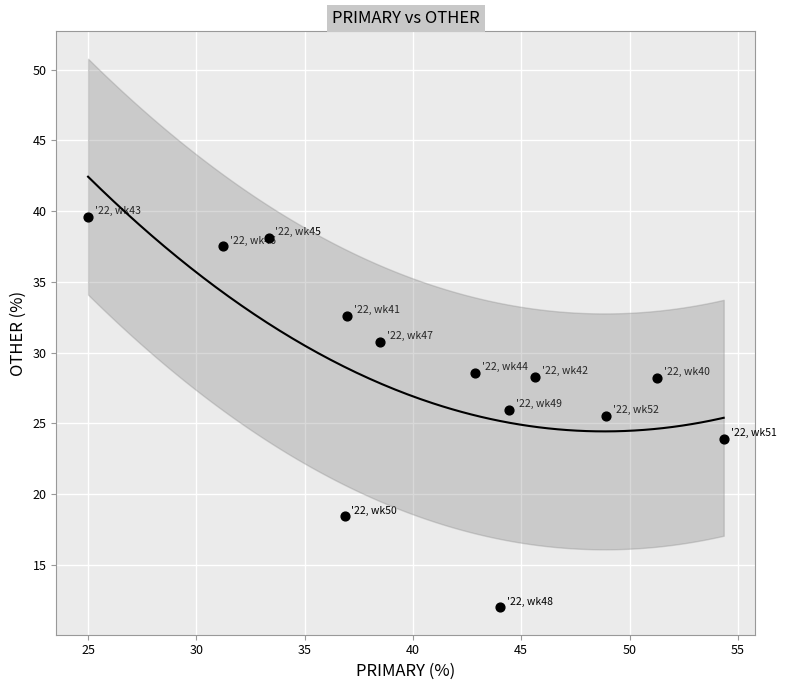

What is the range of X values (max minus min)?

29.3